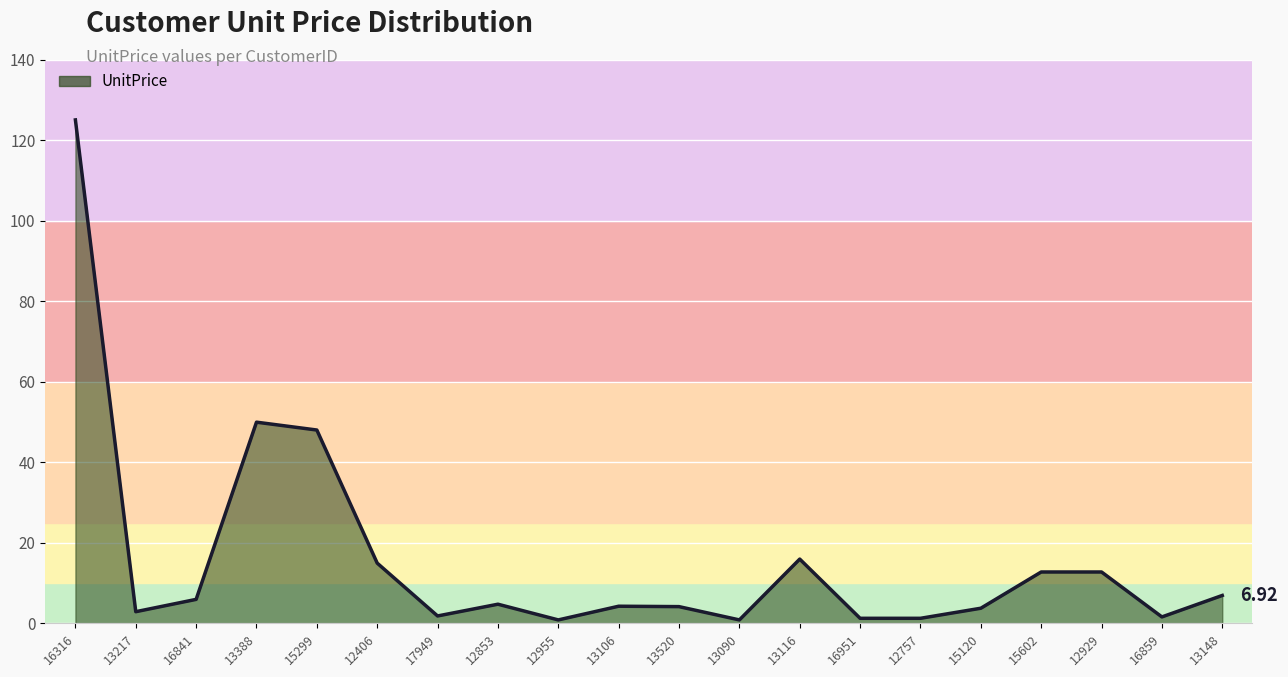

Approximately how many times larger is the value at 16859 compared to 13106?

0.4